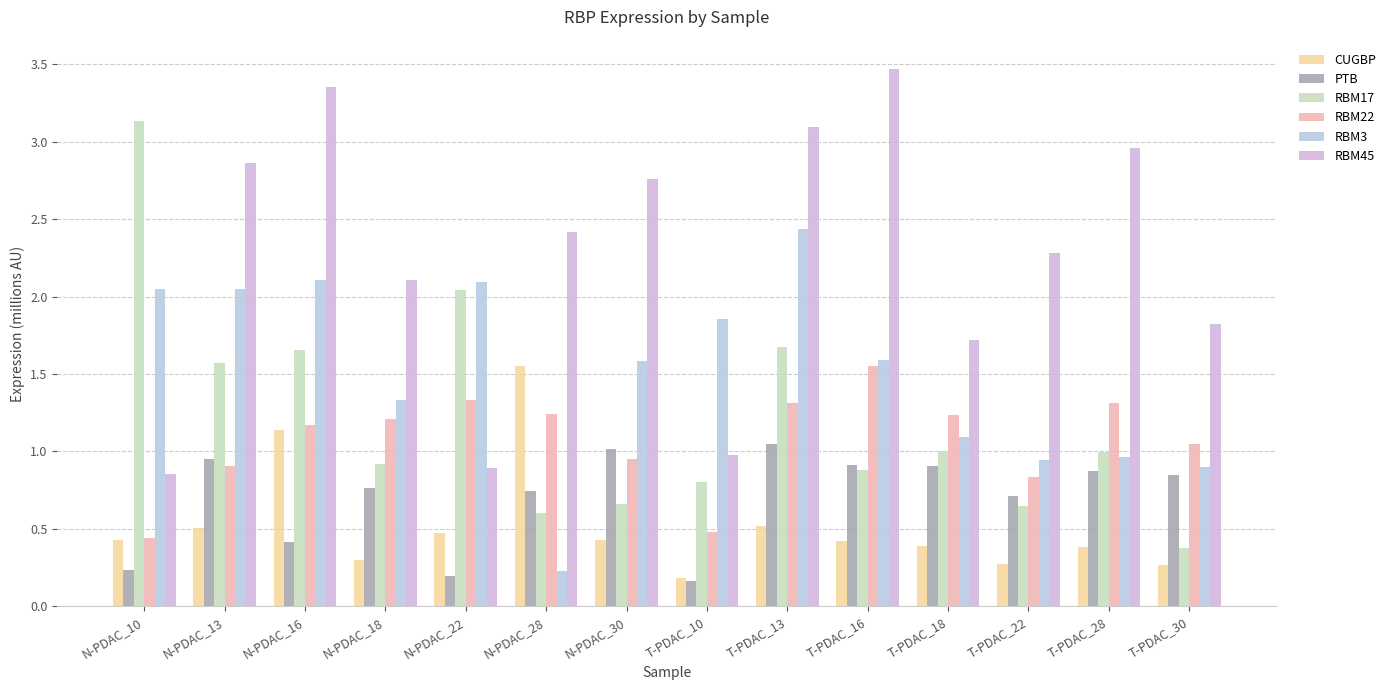

At how many categories does at least one series exceed 3?

4